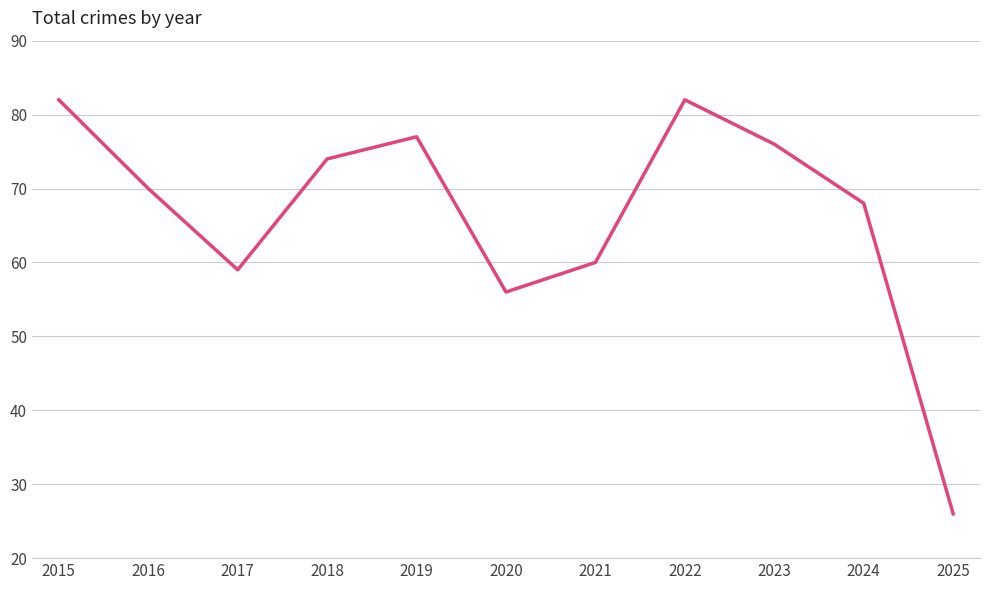

At which label is the value closest to 54?

2020